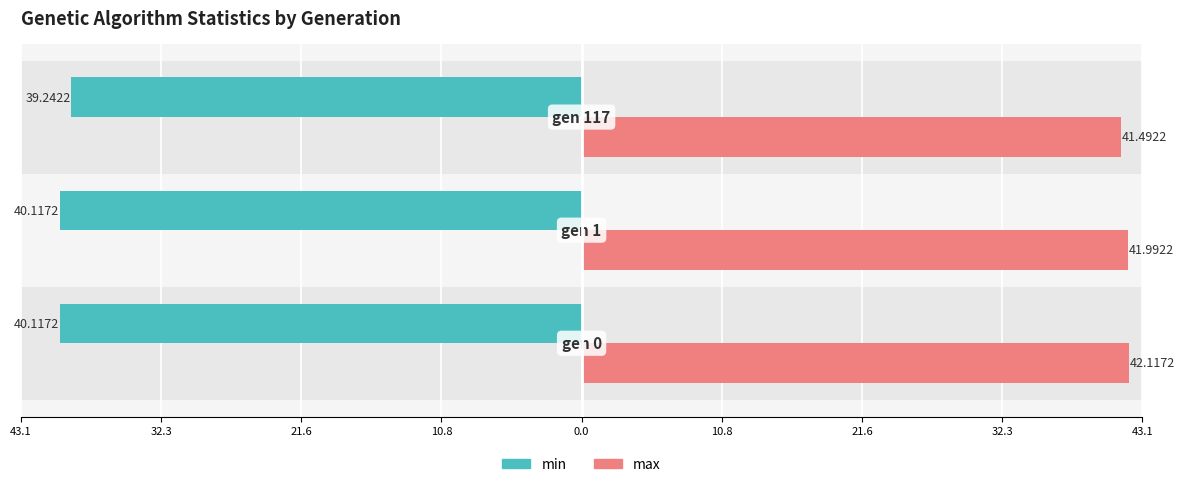

Which series has the widest spread of values?

min